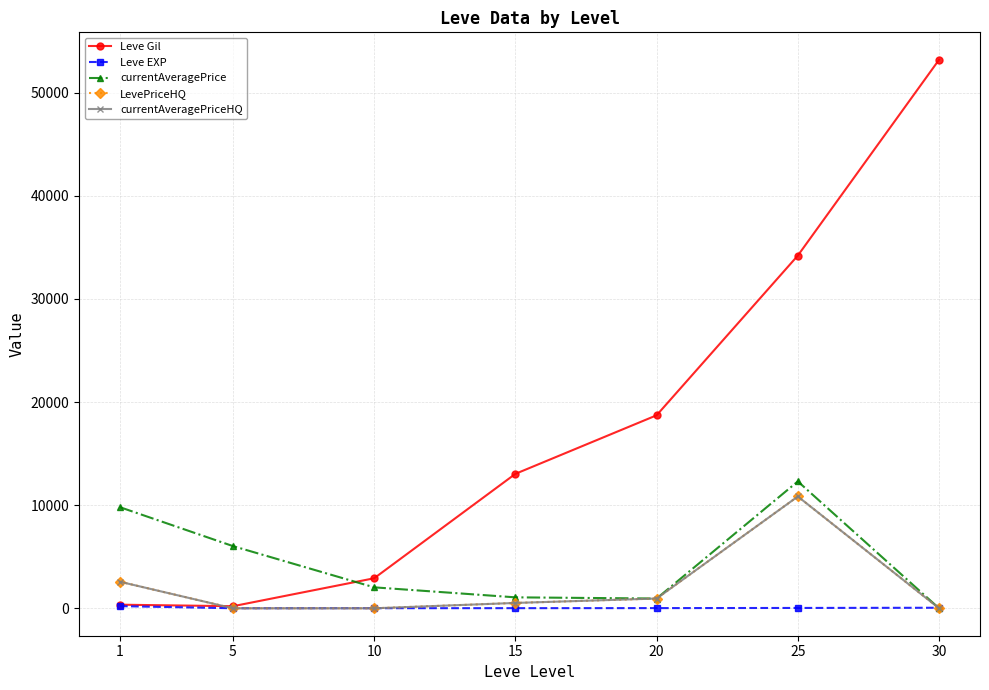

Which series has the largest total across all categories?

Leve Gil